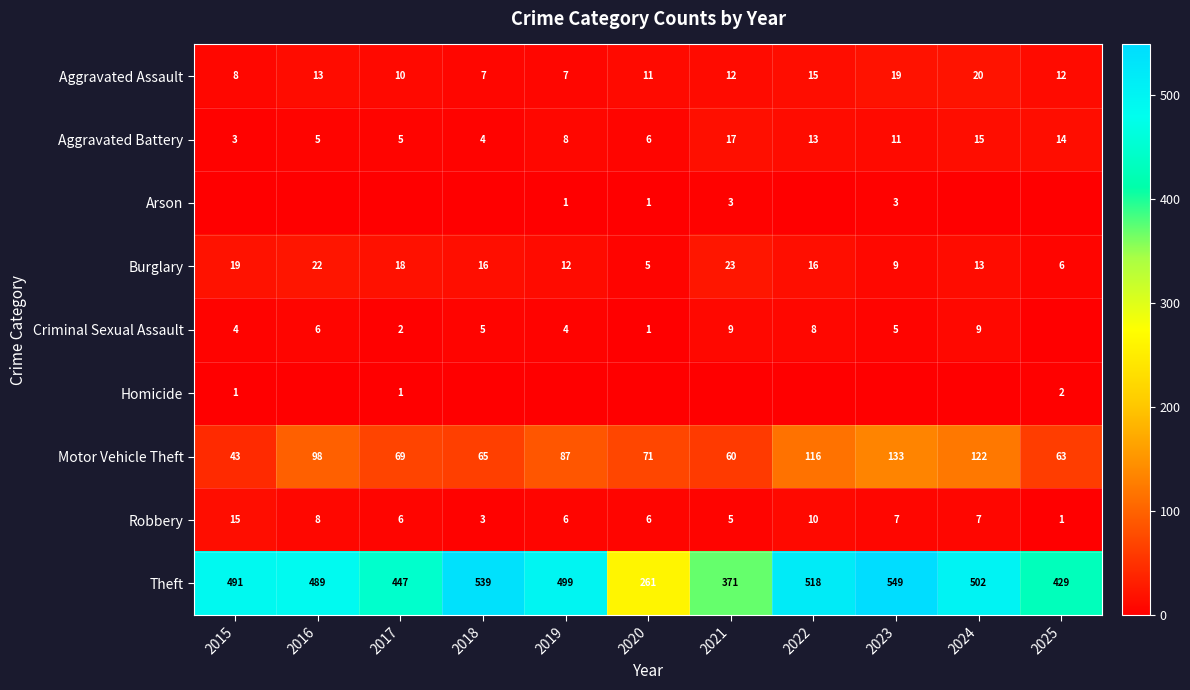

Is the value of Motor Vehicle Theft at 2020 greater than the value of Criminal Sexual Assault at 2019?

Yes